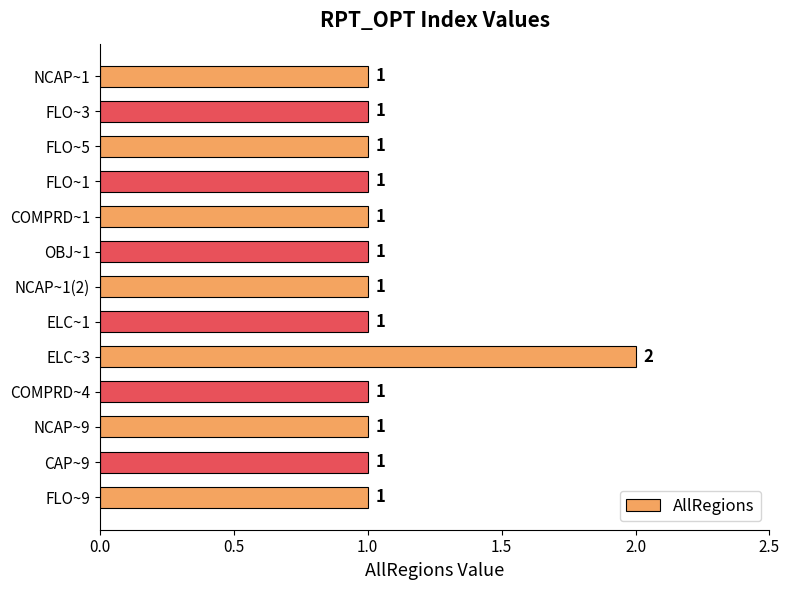

Which category has the highest value across all series?

ELC~3